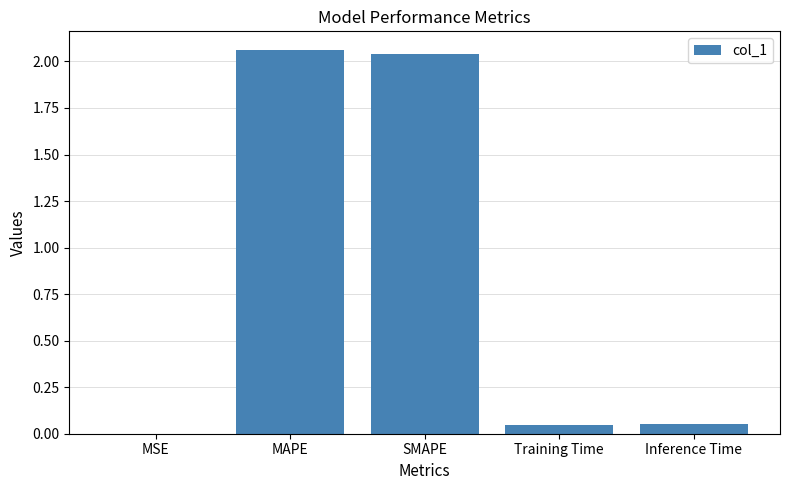

What is the change in value from SMAPE to Training Time?

-2.0